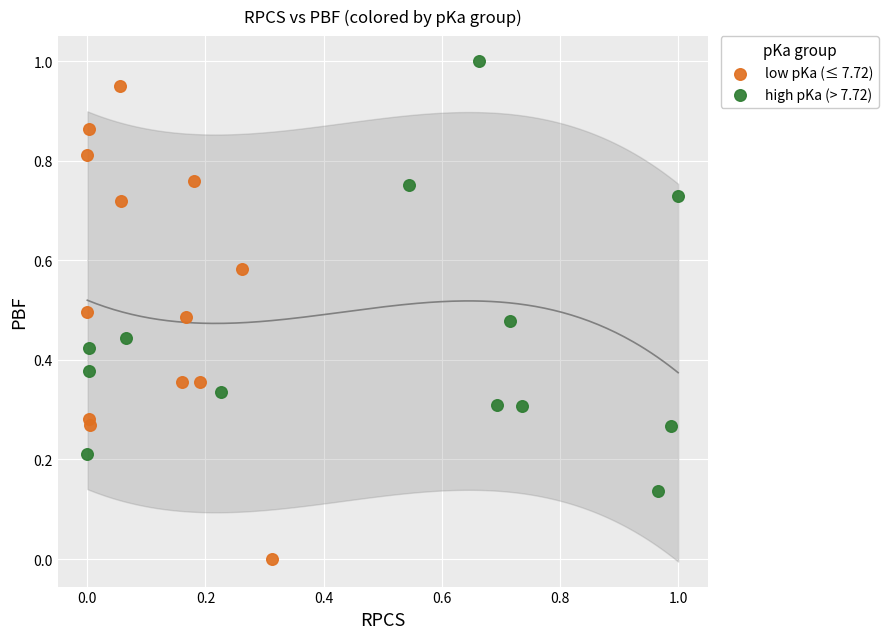

Which series contains the highest Y value?

high pKa (> 7.72)